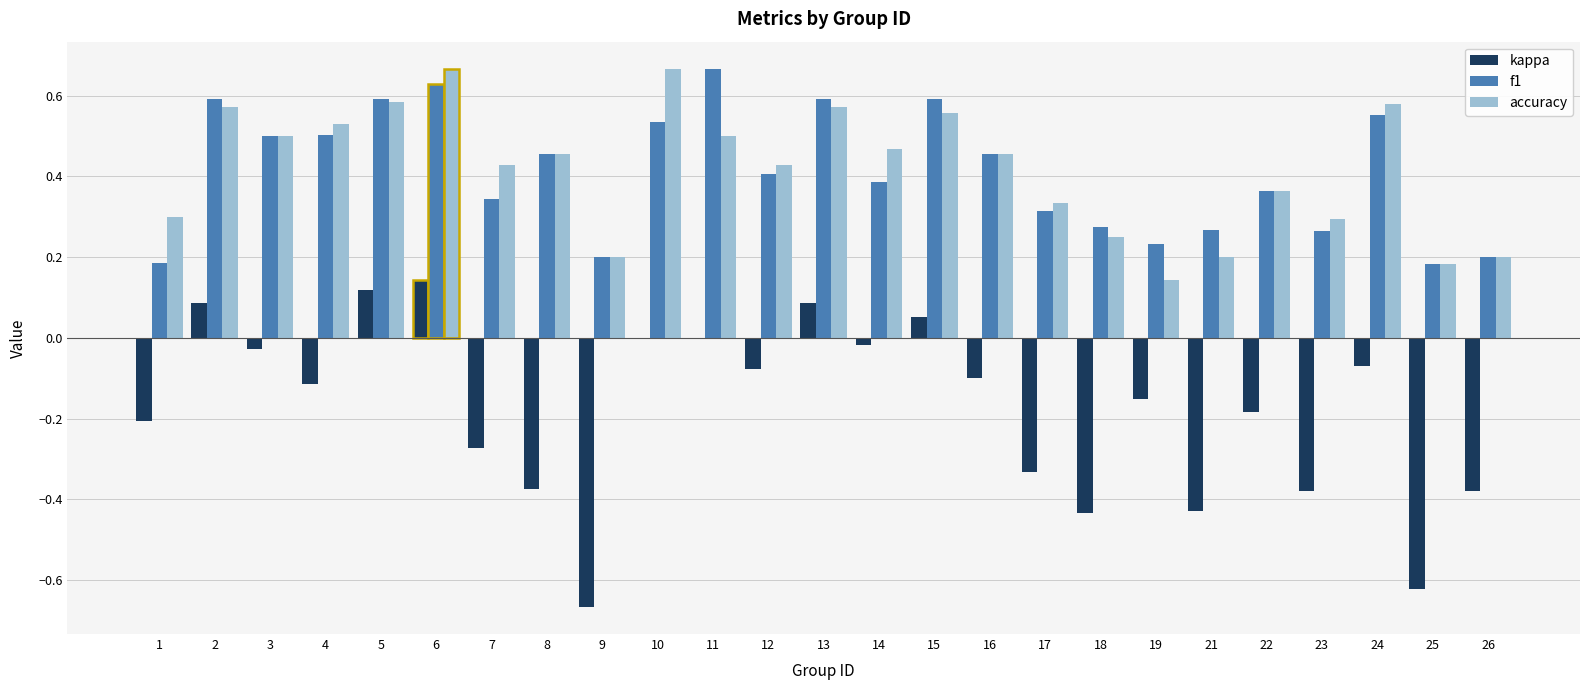

At which category is the sum across all series the highest?

6